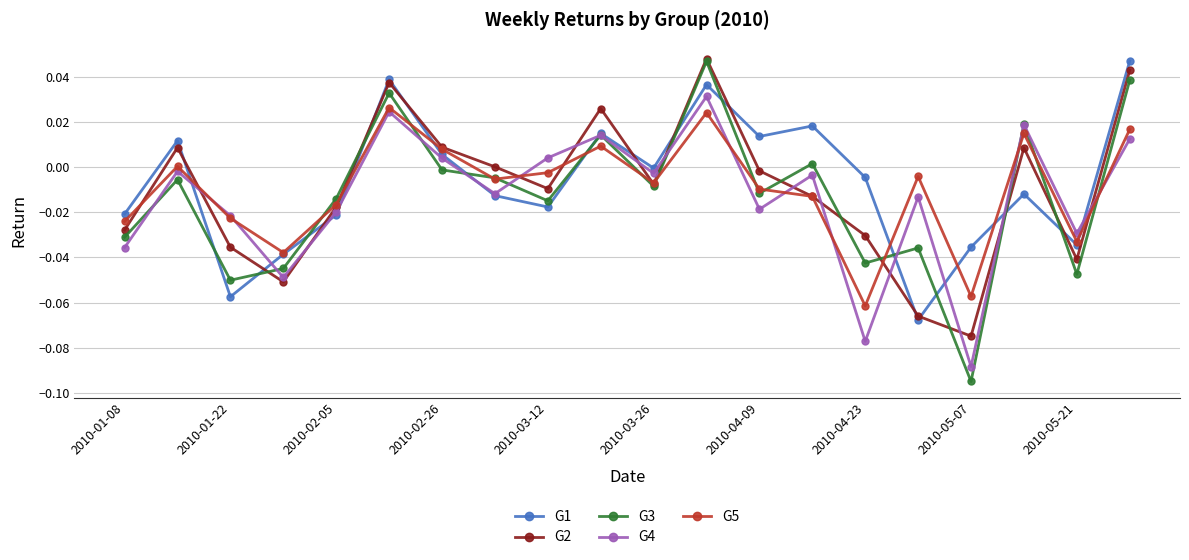

What is the difference between the maximum and minimum values in the G3 series?

0.1